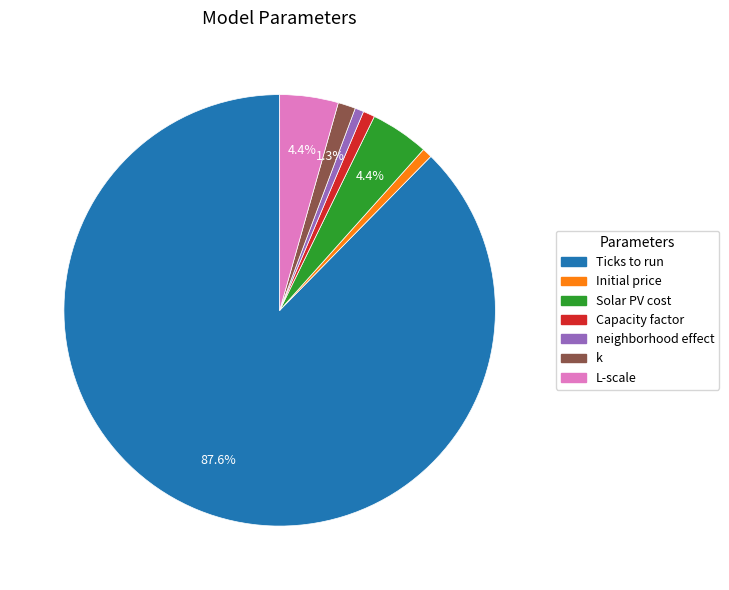

How many slices are in this pie chart?

7